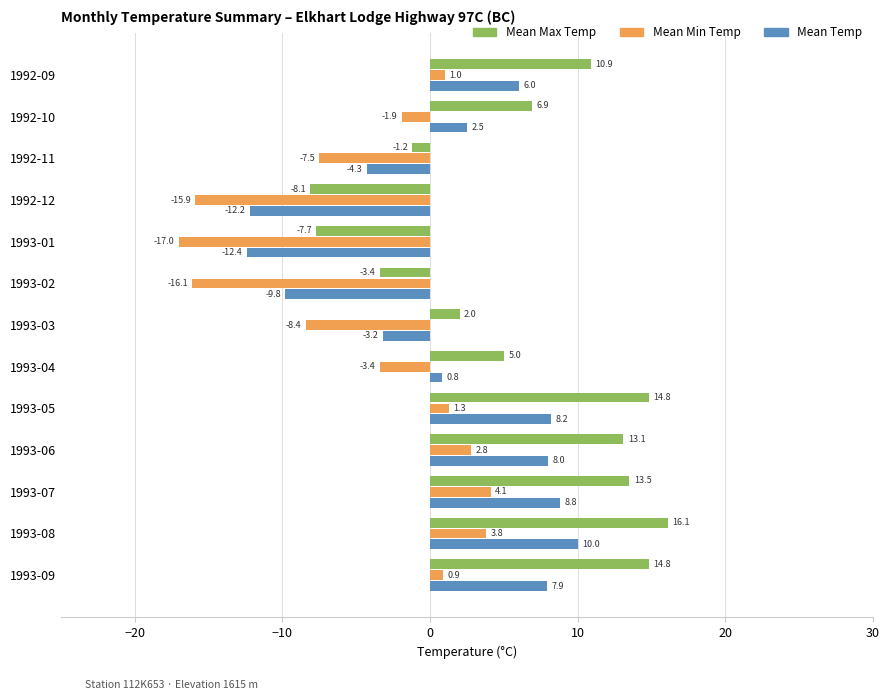

Where is Mean Max Temp nearest to the value 4?

1993-04